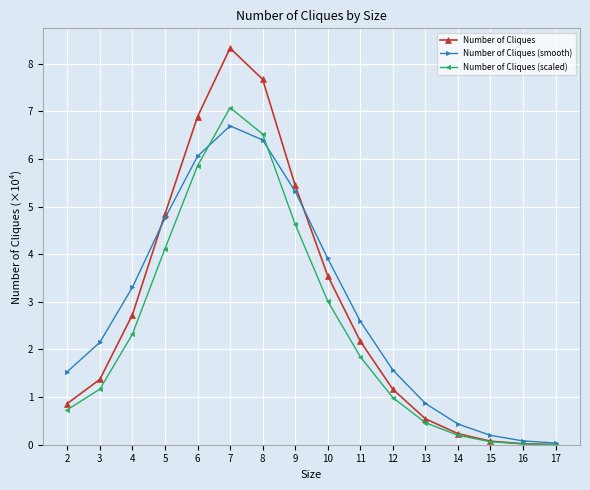

True or false: Number of Cliques (smooth) has a value of 3.1 at 3.

False